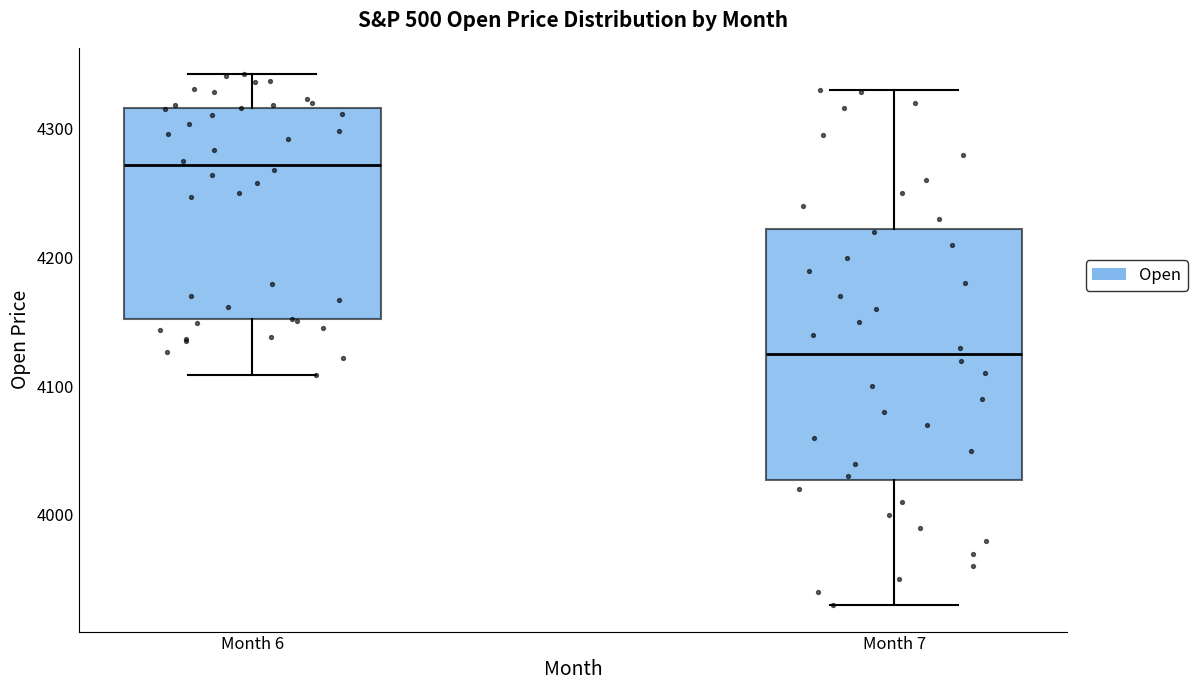

Which box has the lowest median line?

Month 7